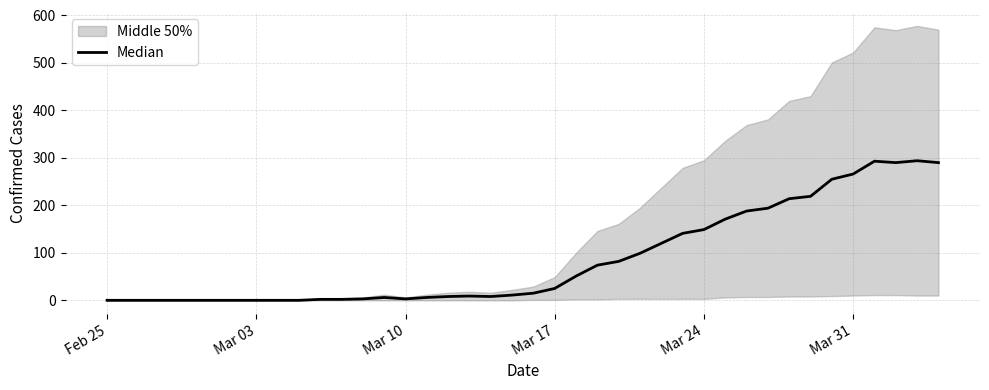

What is the sum of all values?

3488